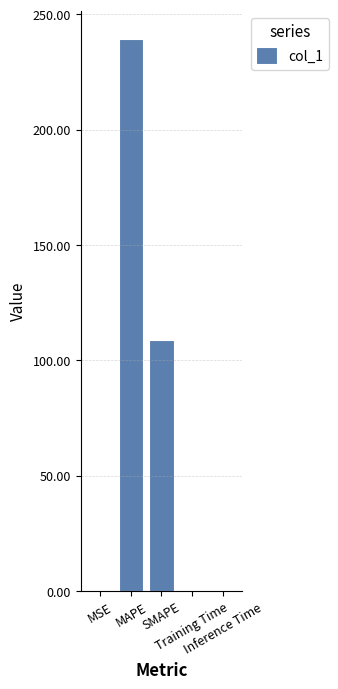

Is it true that the value at Training Time is 0.0?

True